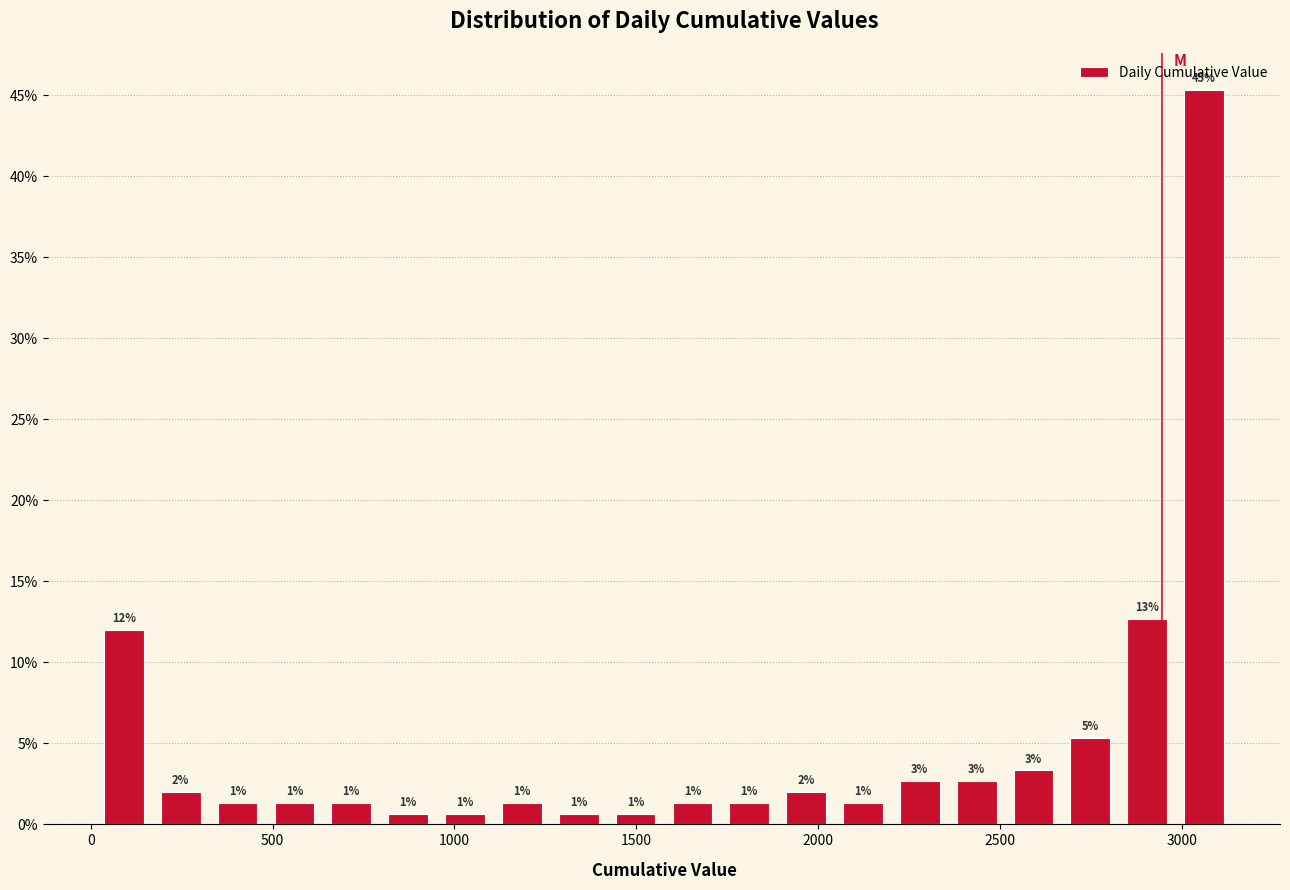

Read against the x-axis, roughly where is the centre of the tallest bar?

3050